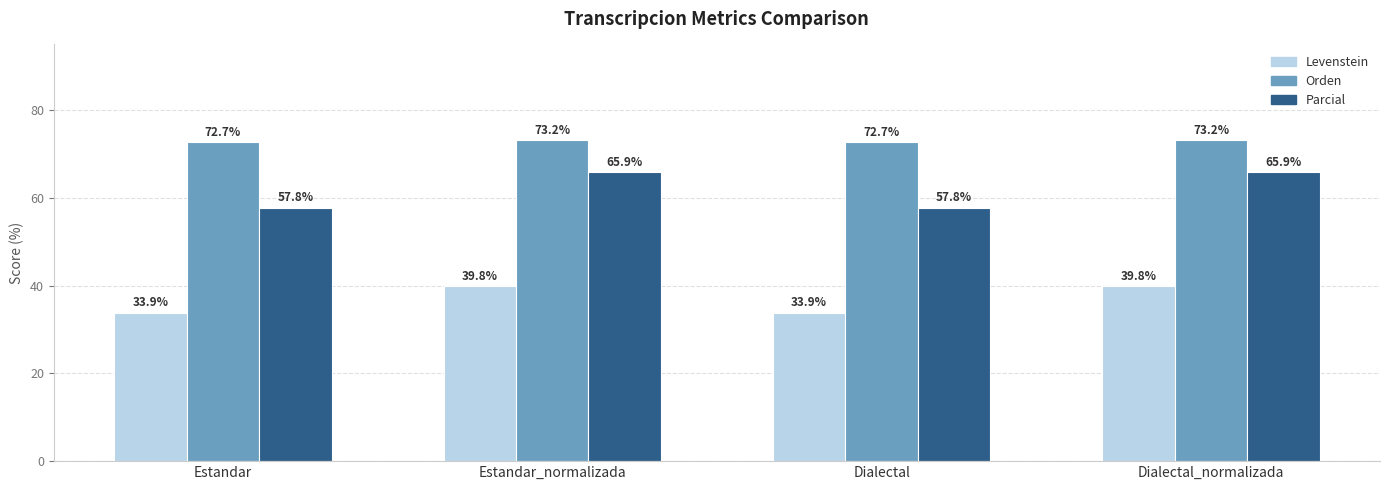

Between Dialectal and Dialectal_normalizada, which series saw the biggest shift?

Parcial